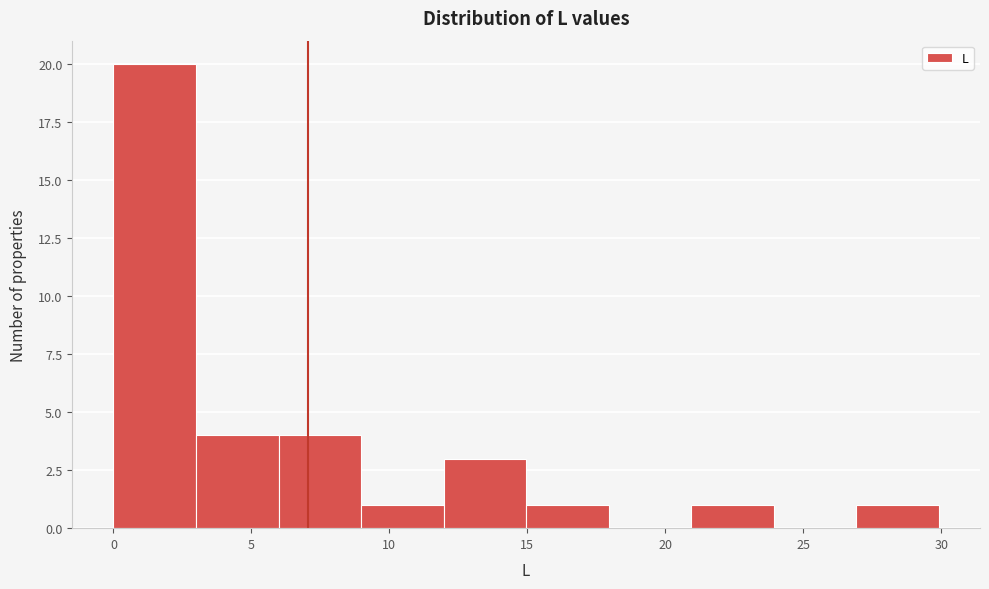

How tall is the bar that spans 9 to 12 on the x-axis? Neither the bar edges nor the heights are printed on the chart, so give them approximately, as read against the axes.

1